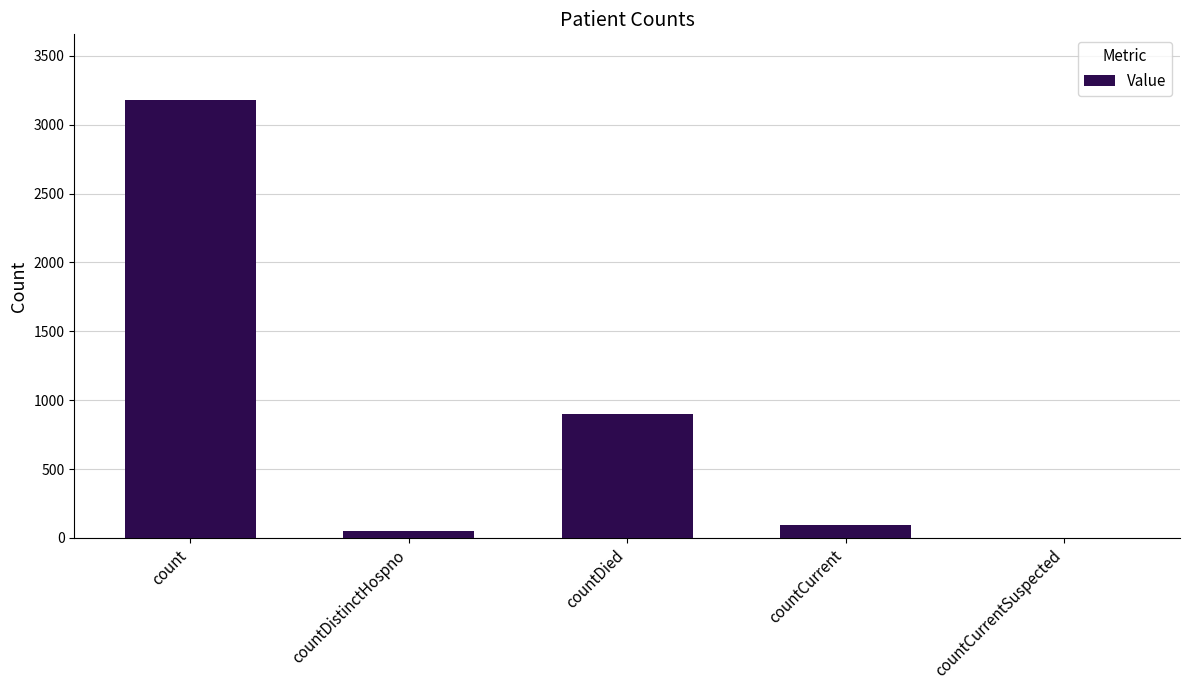

Which category has the highest value across all series?

count